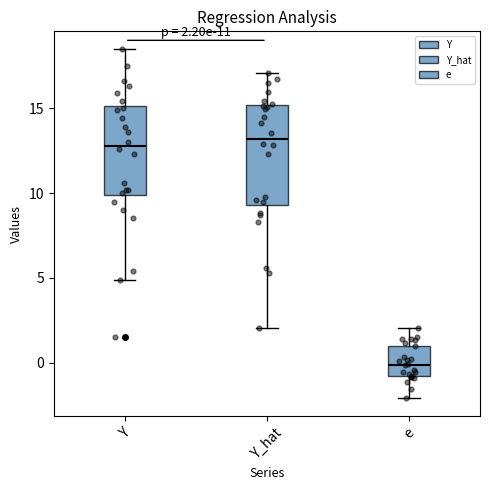

Which box's median line is the lowest?

e